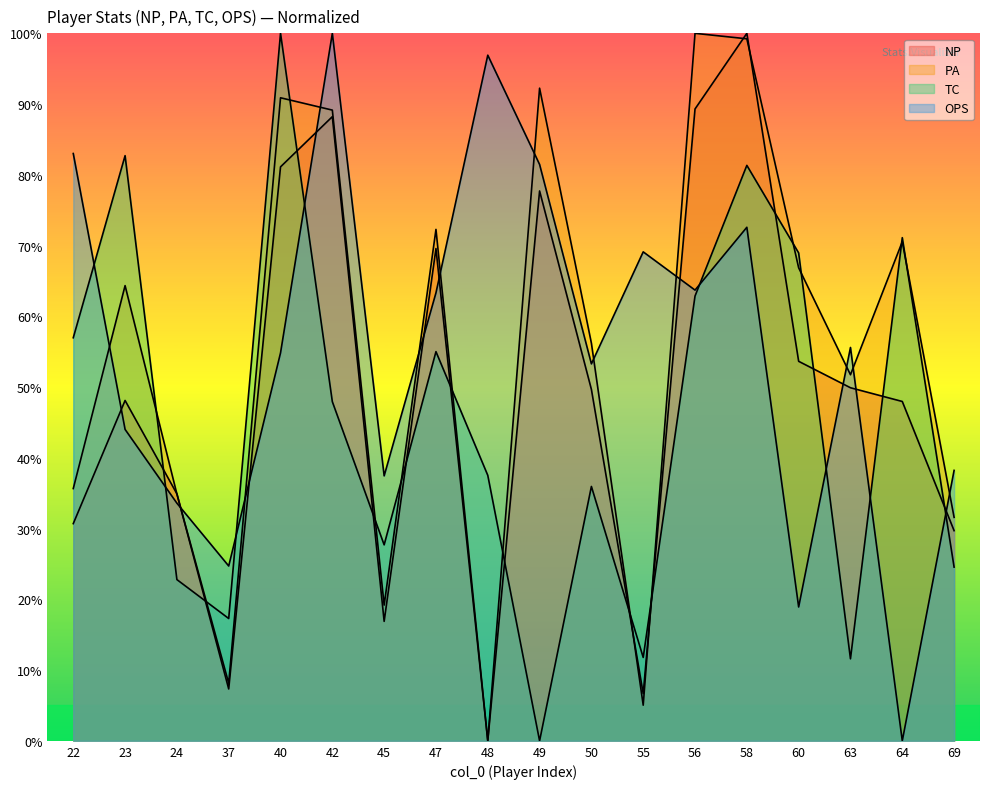

True or false: TC has more than 2 interior local peaks.

True